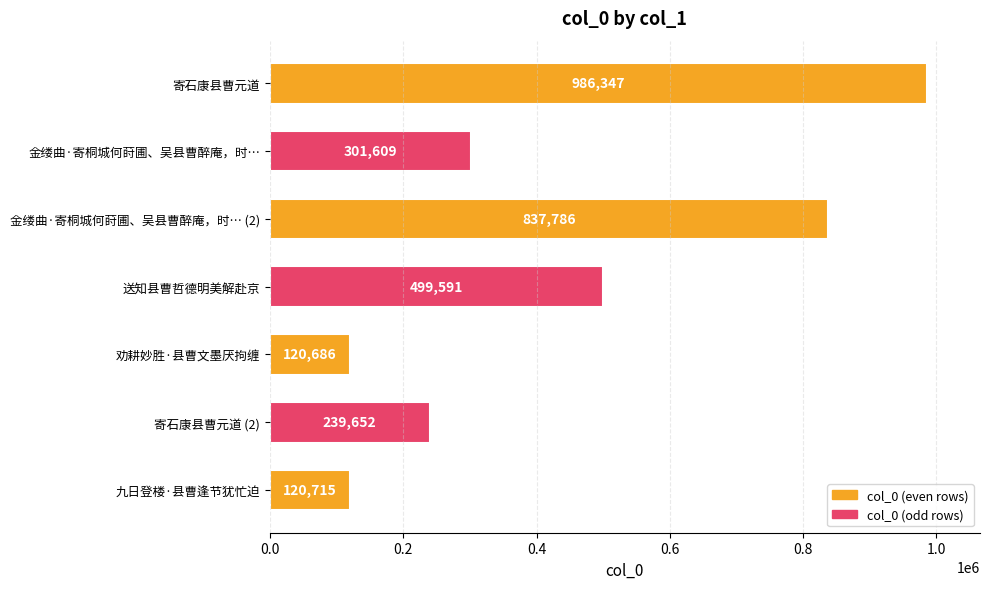

Reading top to bottom, transcribe all the data shown in this chart.

986347	301609	837786	499591	120686	239652	120715